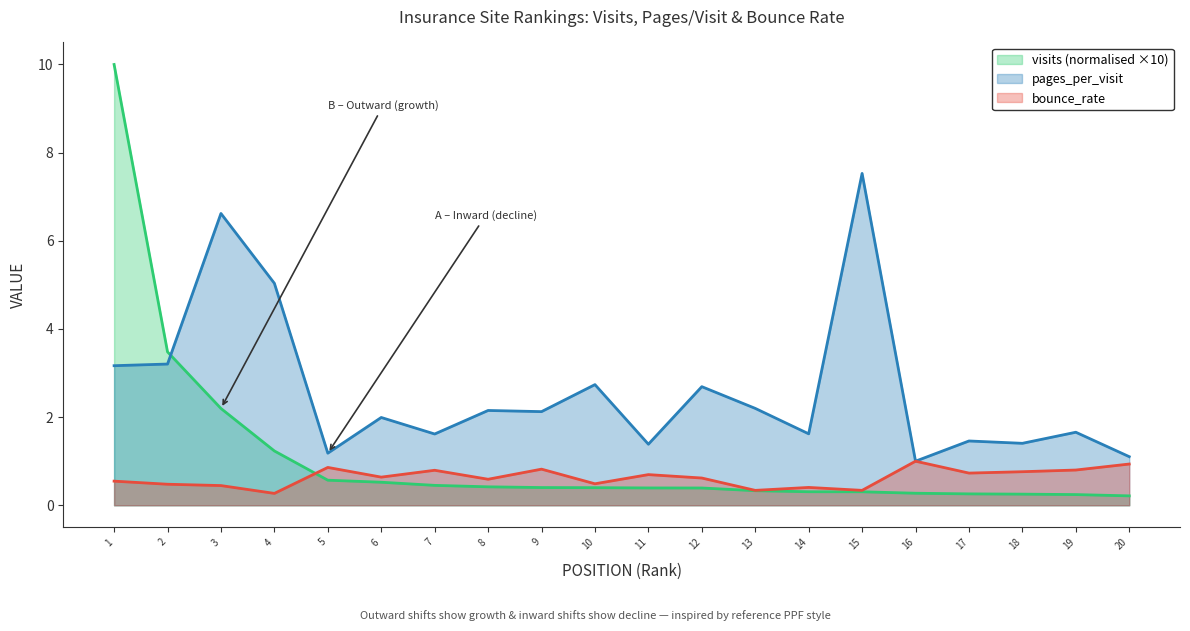

Reading left to right, transcribe all the data shown in this chart.

visits: 10.0	3.5	2.2	1.2	0.6	0.5	0.5	0.4	0.4	0.4	0.4	0.4	0.3	0.3	0.3	0.3	0.3	0.3	0.2	0.2
pages_per_visit: 3.2	3.2	6.6	5.0	1.2	2.0	1.6	2.2	2.1	2.7	1.4	2.7	2.2	1.6	7.5	1.0	1.5	1.4	1.7	1.1
bounce_rate: 0.5	0.5	0.4	0.3	0.9	0.6	0.8	0.6	0.8	0.5	0.7	0.6	0.3	0.4	0.3	1.0	0.7	0.8	0.8	0.9